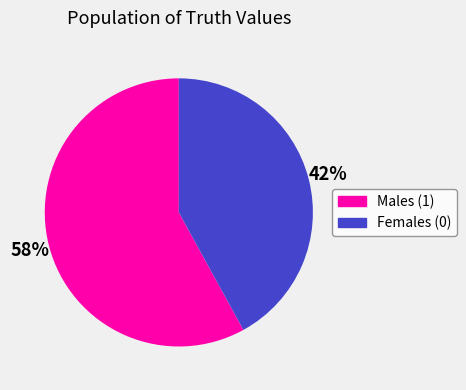

Is there a majority slice in this chart?

Yes